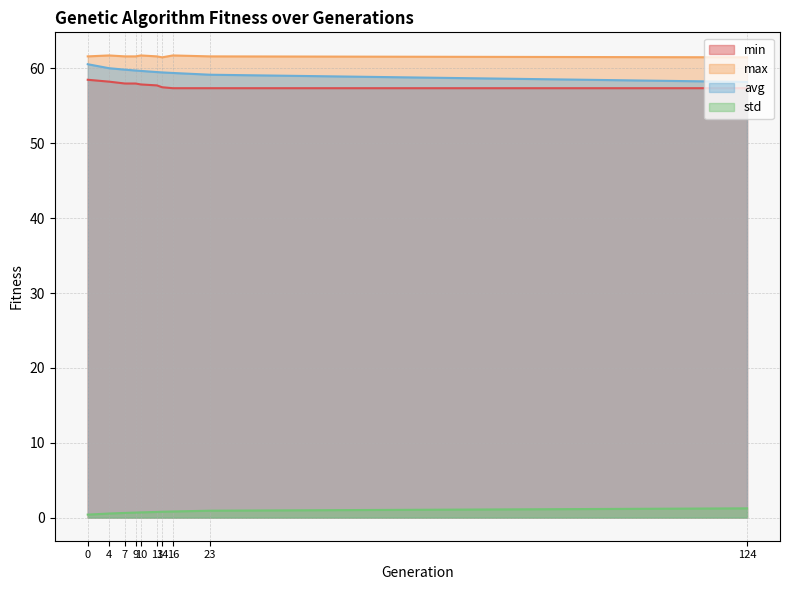

True or false: max and avg intersect in this chart.

False